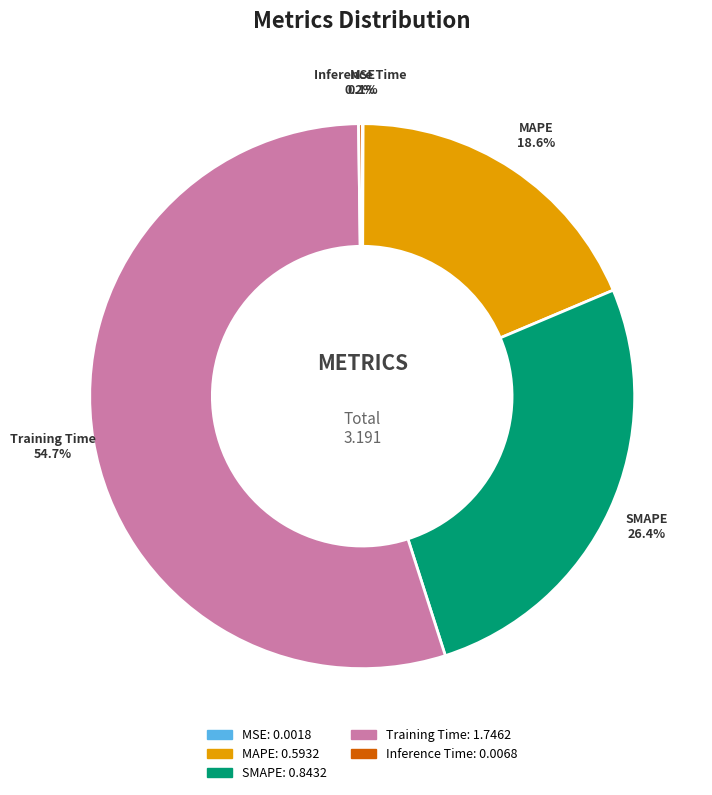

Combined, what portion of the pie is SMAPE and Training Time?

81.1%